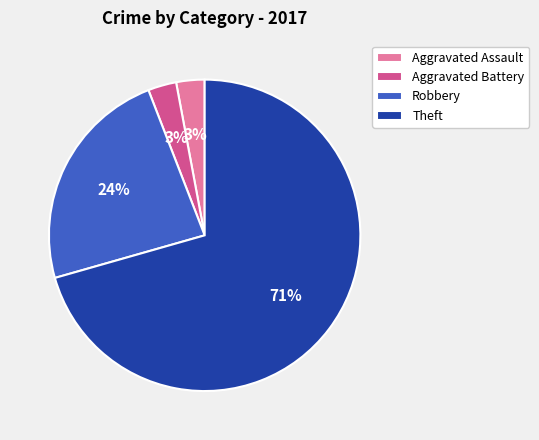

Which slice is the largest?

Theft